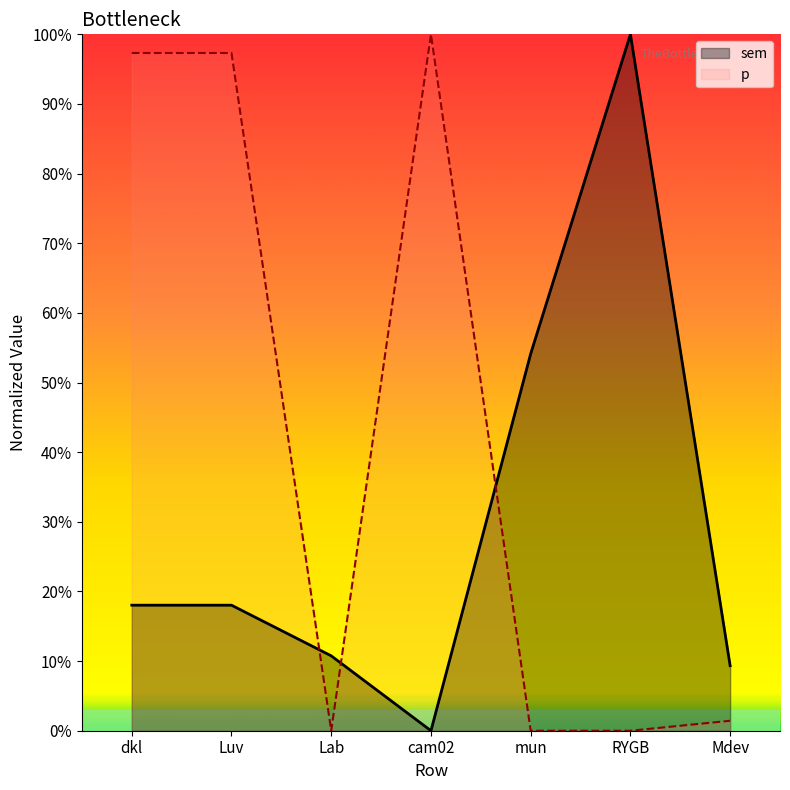

How many intersections are there between p and sem?

3